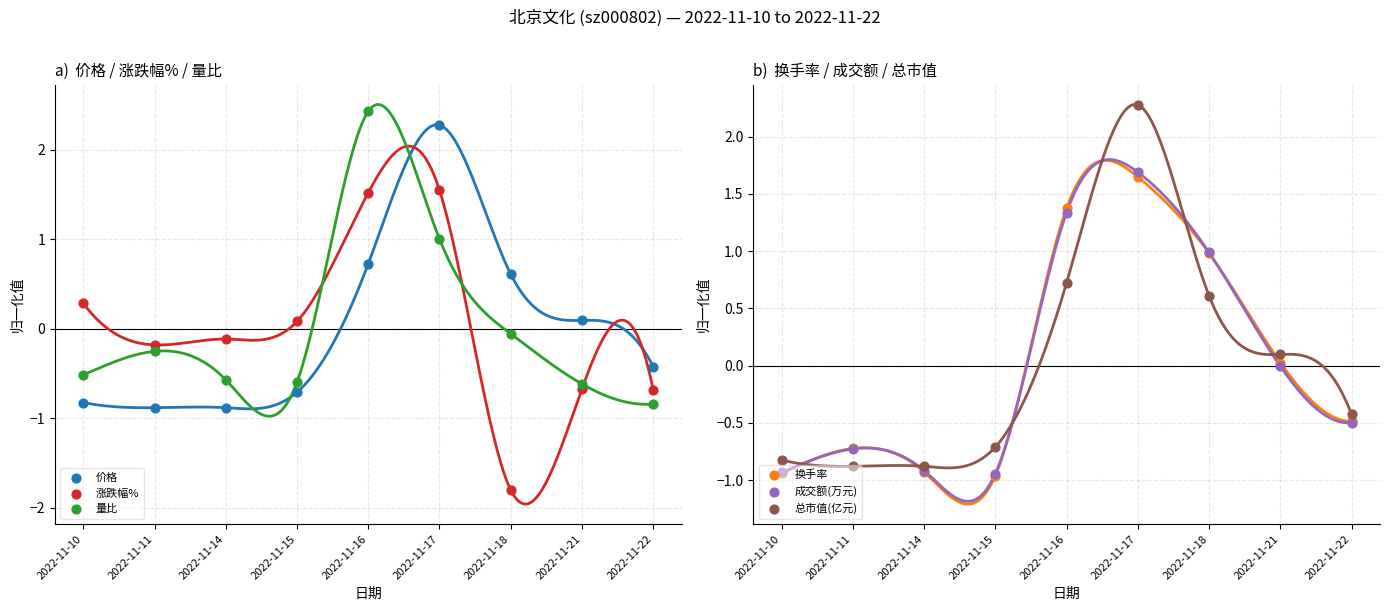

At which category is the sum across all series the highest?

2022-11-17